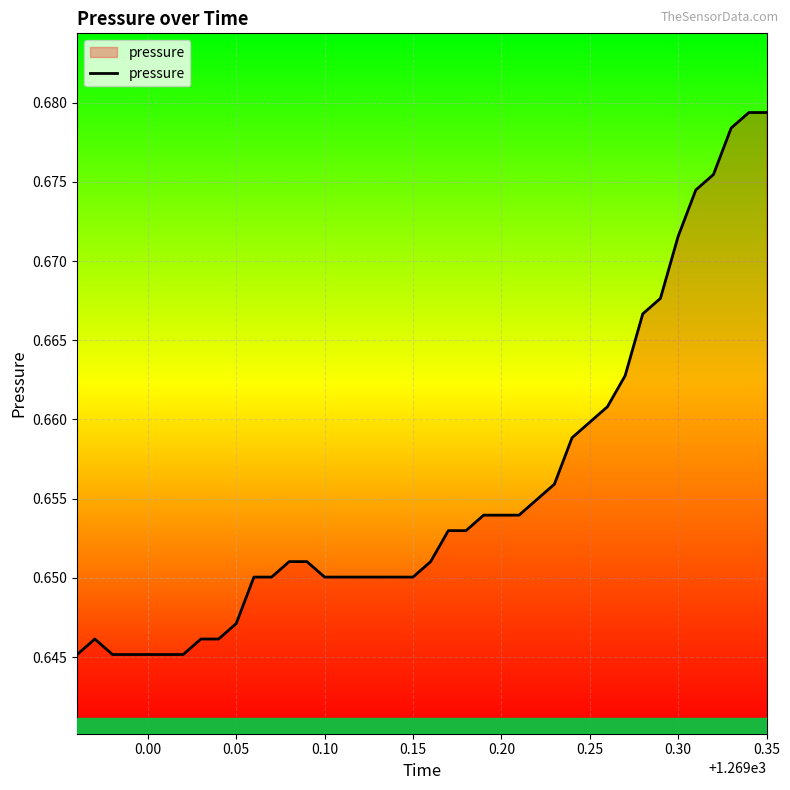

What is the average value?

0.7